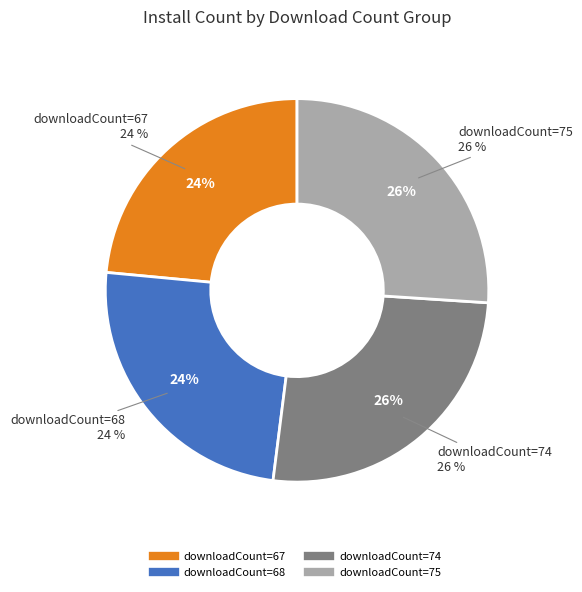

Rank the categories by value from highest to lowest.

75, 74, 68, 67